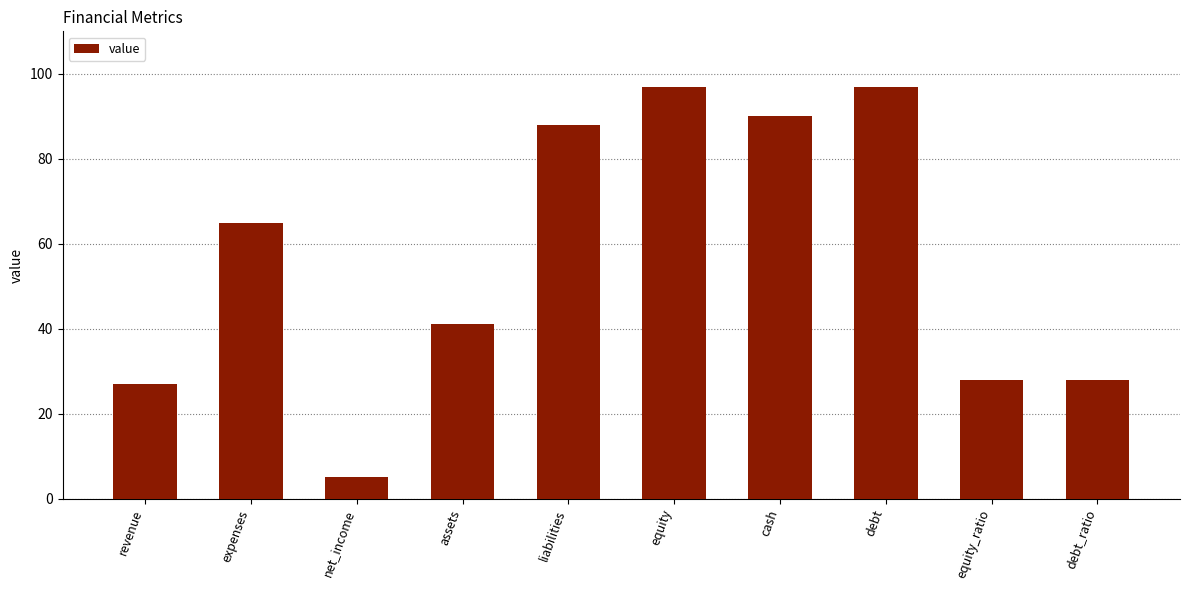

The value at debt_ratio is 28. True or false?

True